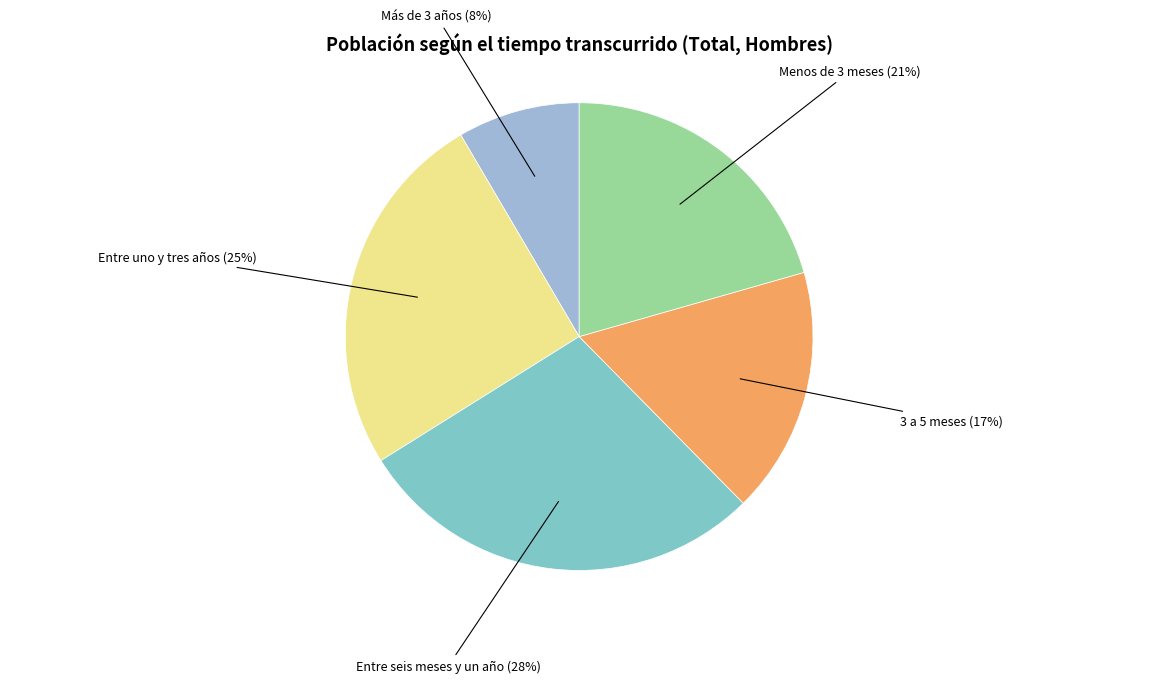

What percentage is the Menos de 3 meses slice, to the nearest percent?

21%